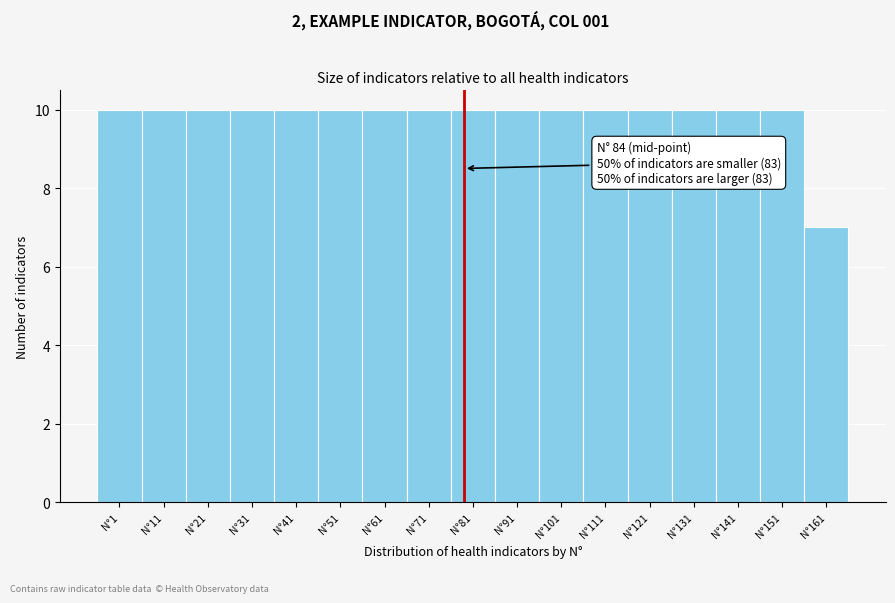

Reading left to right, list all the values displayed in this chart.

10	10	10	10	10	10	10	10	10	10	10	10	10	10	10	10	7